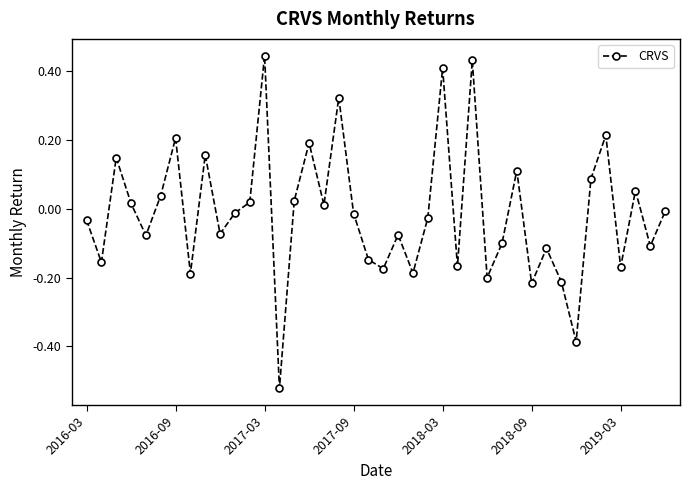

How many interior local peaks (higher than both neighbors) does the data have?

13